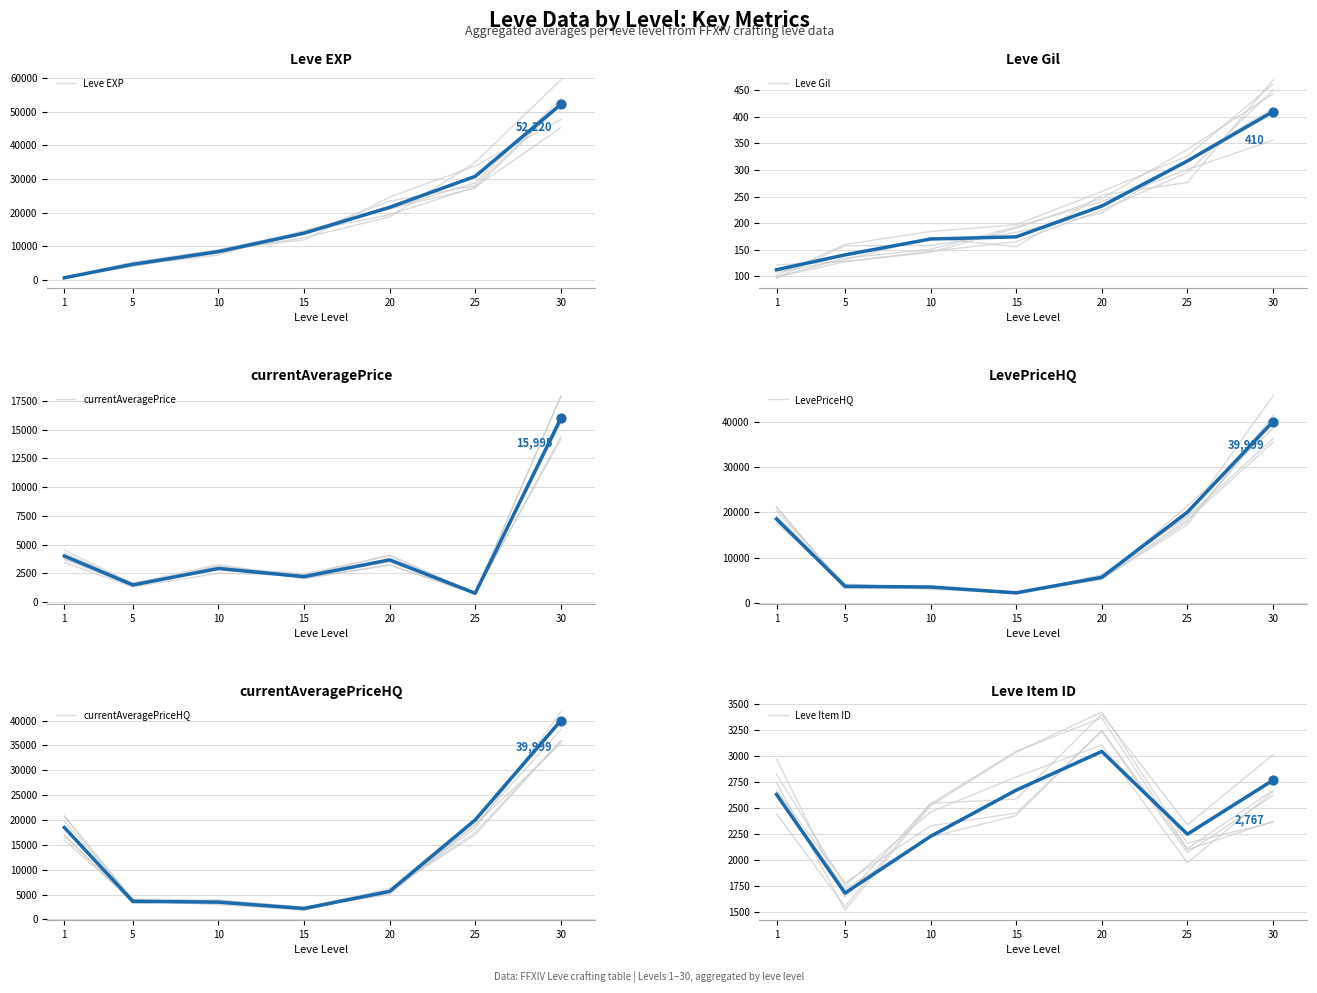

What are all the series names shown in the legend?

Leve EXP, Leve Gil, currentAveragePrice, LevePriceHQ, currentAveragePriceHQ, Leve Item ID